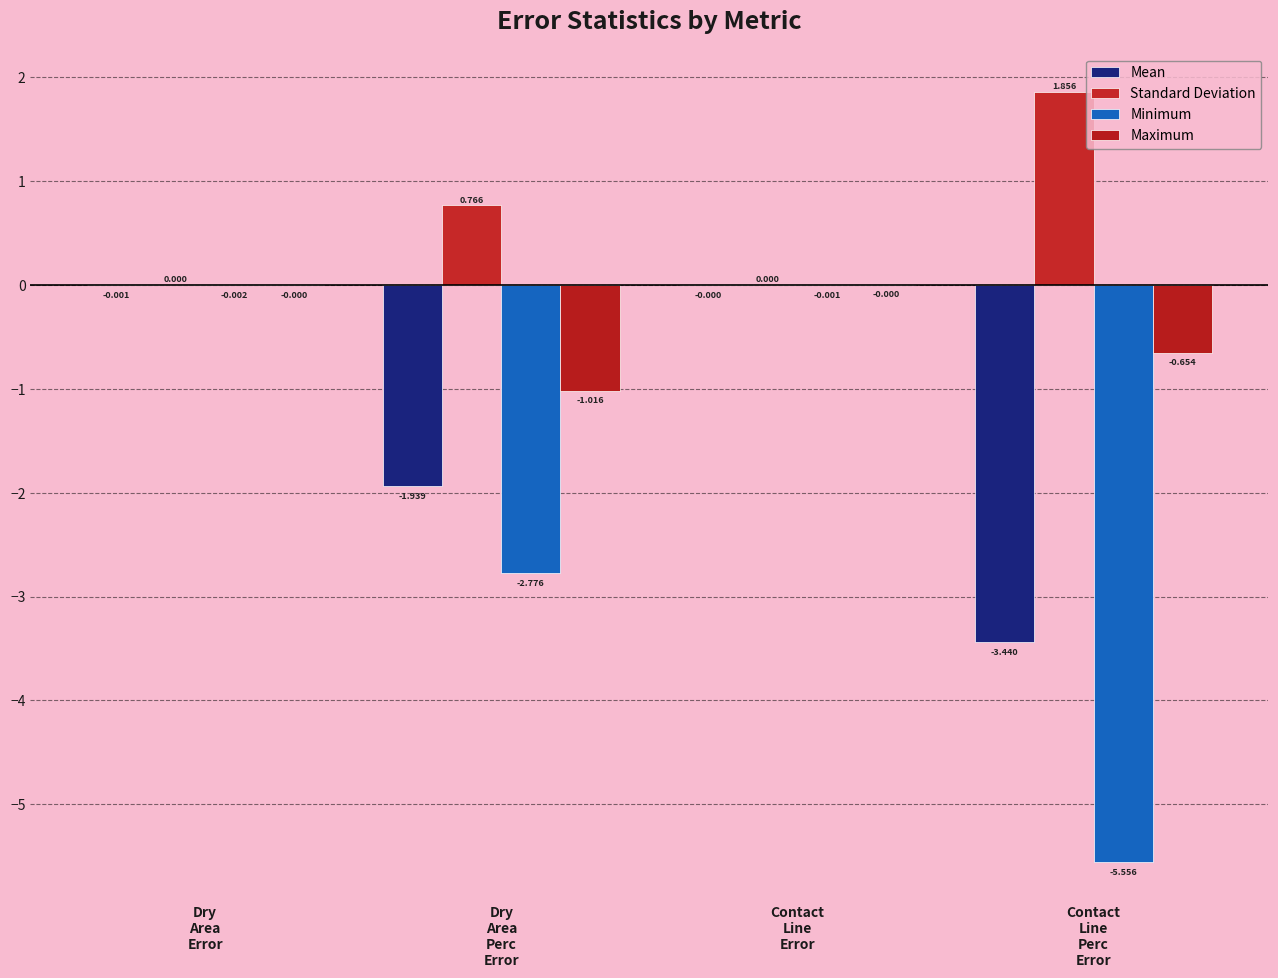

What are all the series names shown in the legend?

Mean, Standard Deviation, Minimum, Maximum